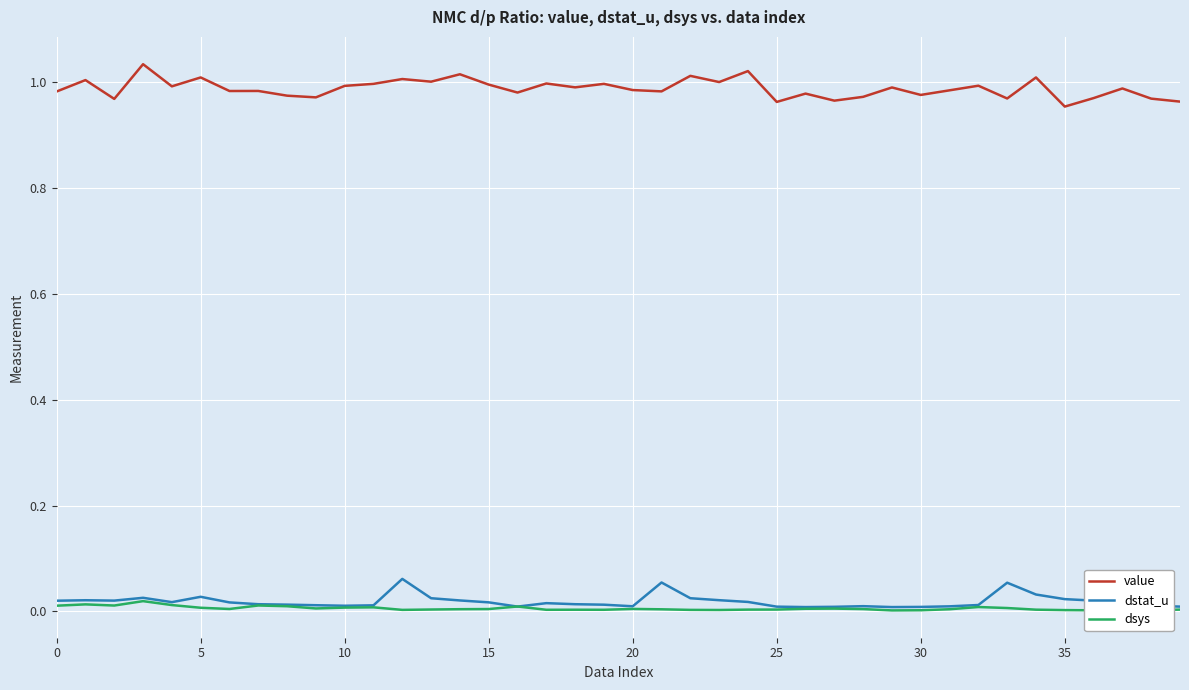

True or false: dstat_u and value cross at least once.

False